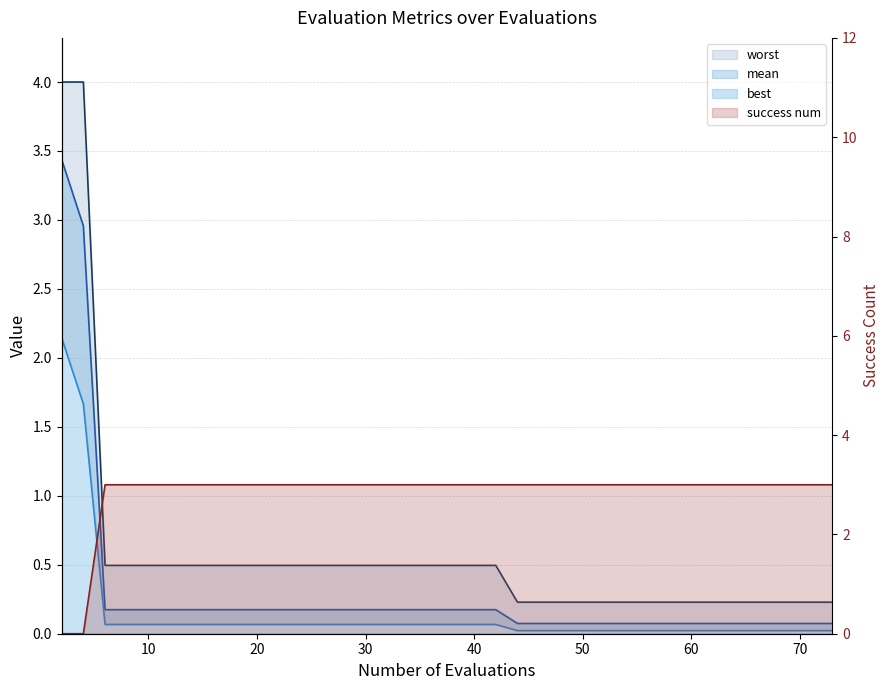

True or false: best has more than 0 interior local peaks.

False